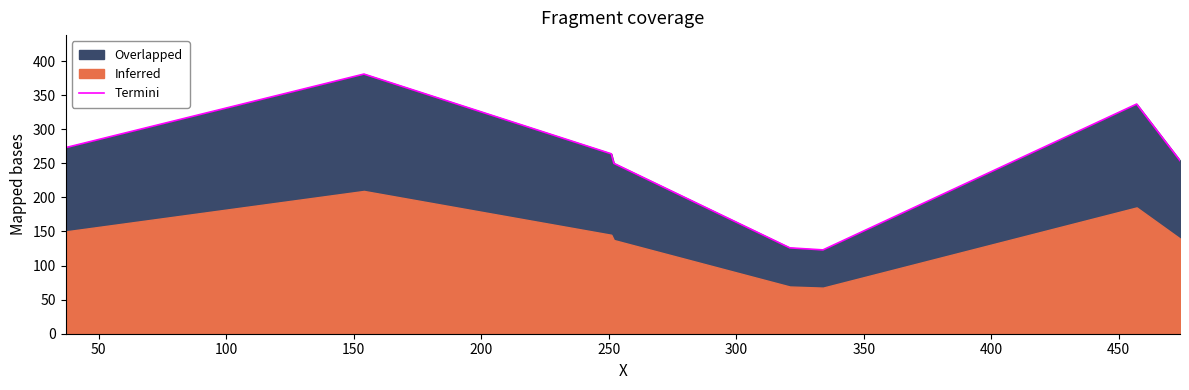

Reading left to right, list all the values displayed in this chart.

273	381	264	250	126	123	337	254